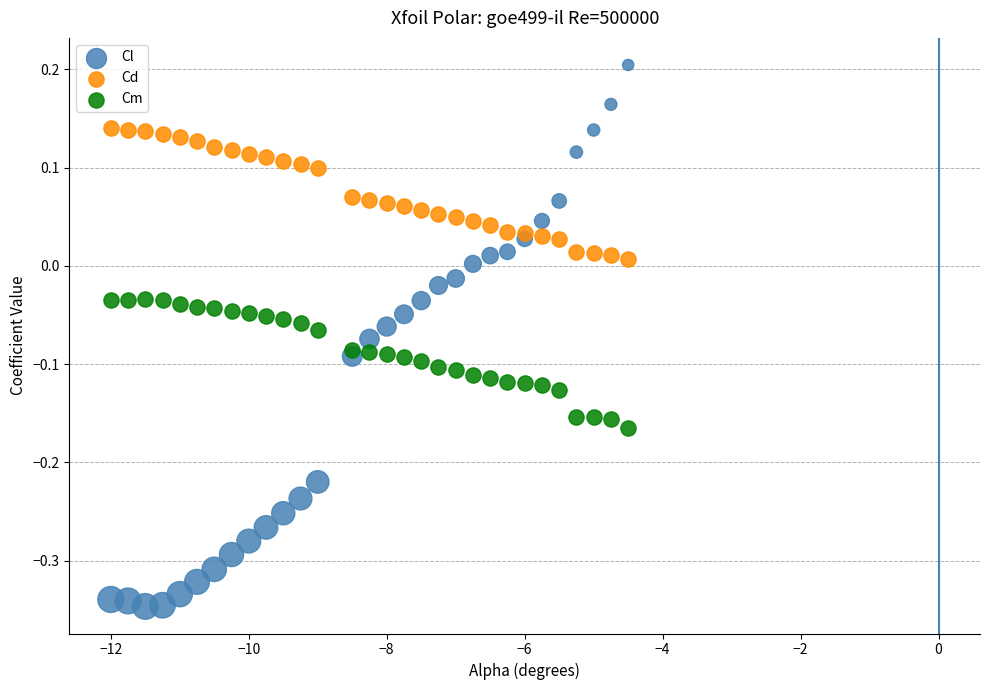

Which series has the largest Y range (max minus min)?

Cl